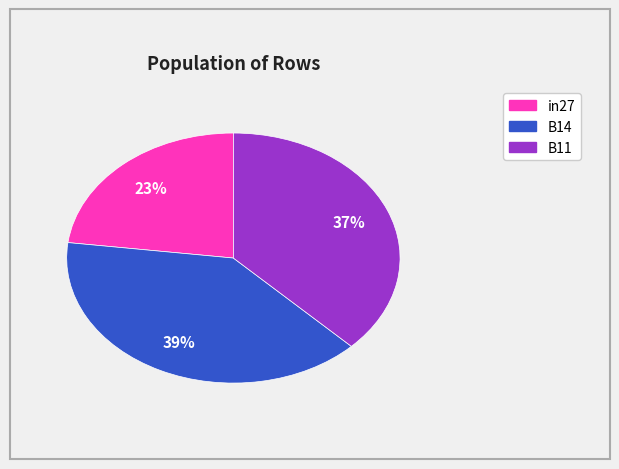

Is the sum of B14 and in27 greater than half?

Yes